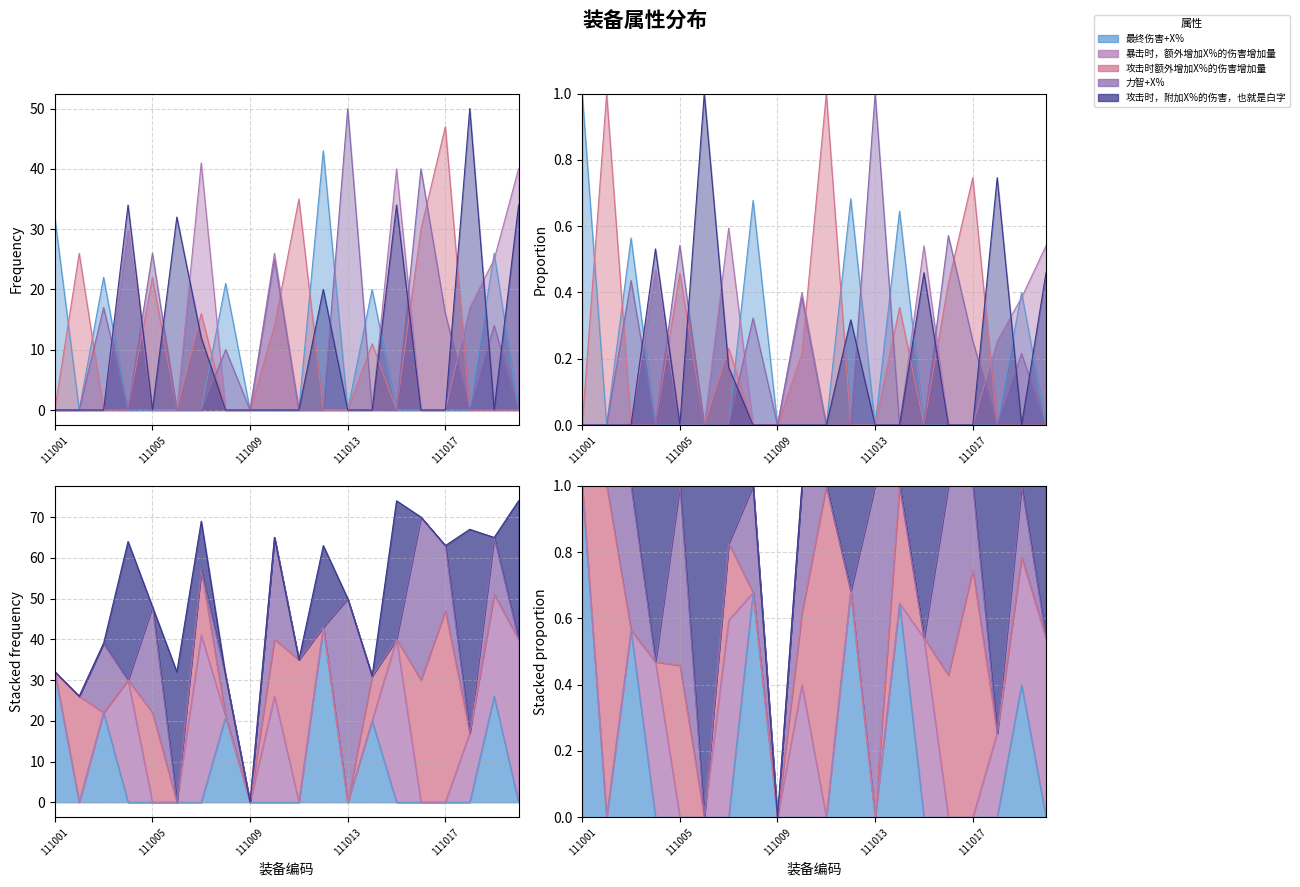

What is the difference between the maximum and minimum values in the 力智+X% series?

50